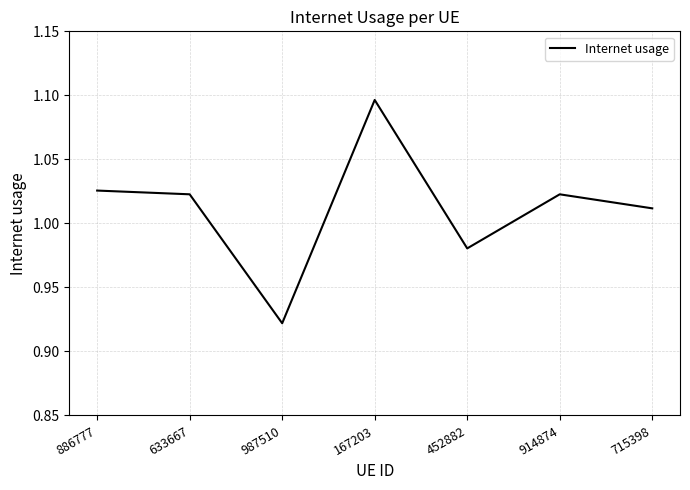

Does the chart have visible grid lines?

Yes